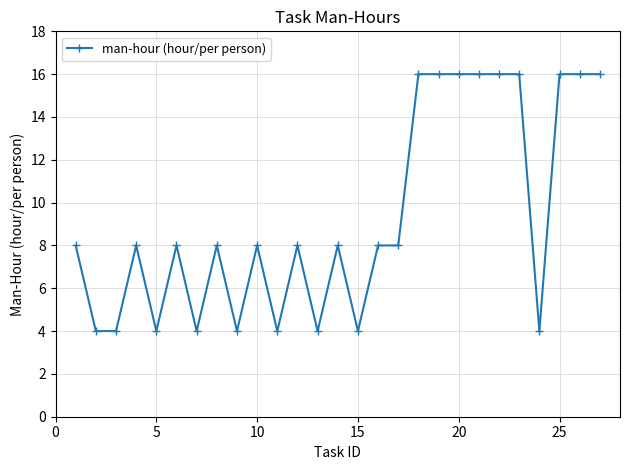

Reading right to left, list all the values displayed in this chart.

16	16	16	4	16	16	16	16	16	16	8	8	4	8	4	8	4	8	4	8	4	8	4	8	4	4	8